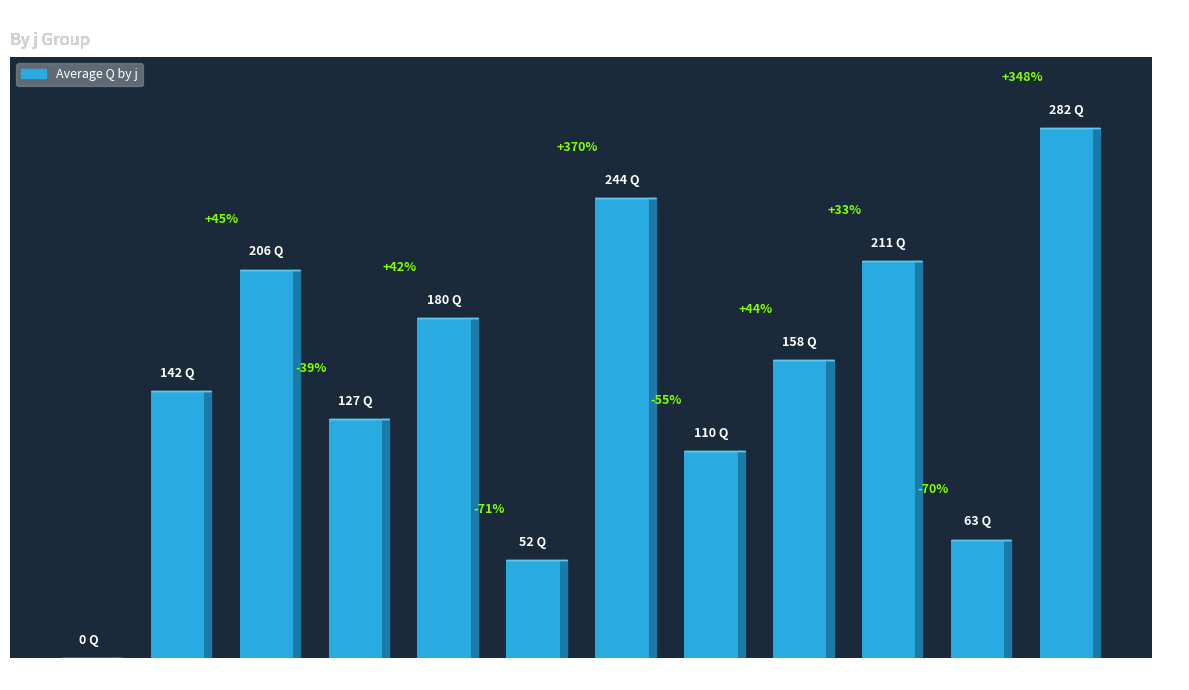

Are the bars horizontal?

No